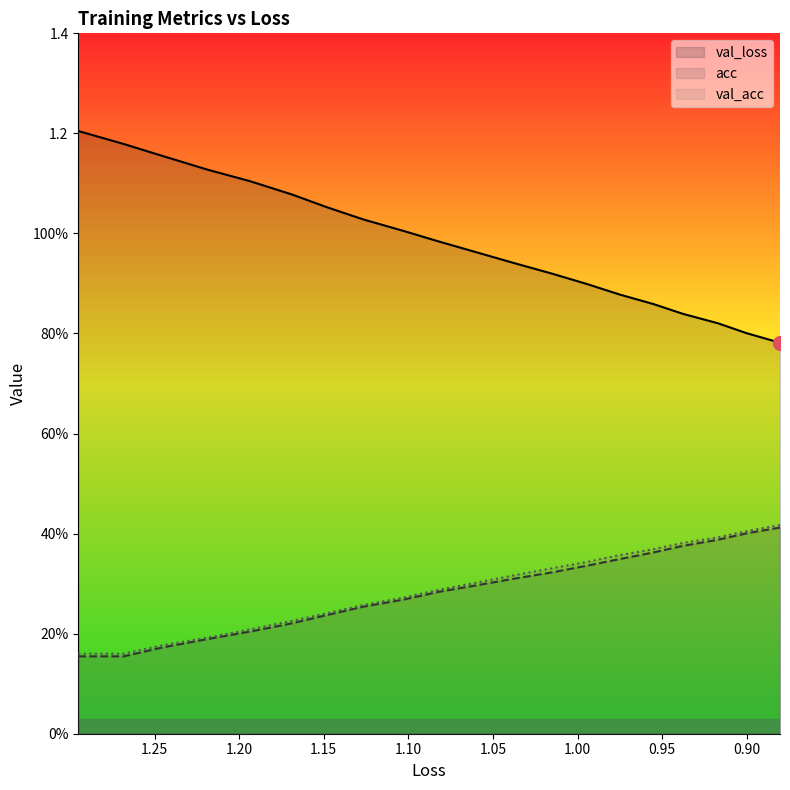

What are all the series names shown in the legend?

val_loss, val_acc, acc